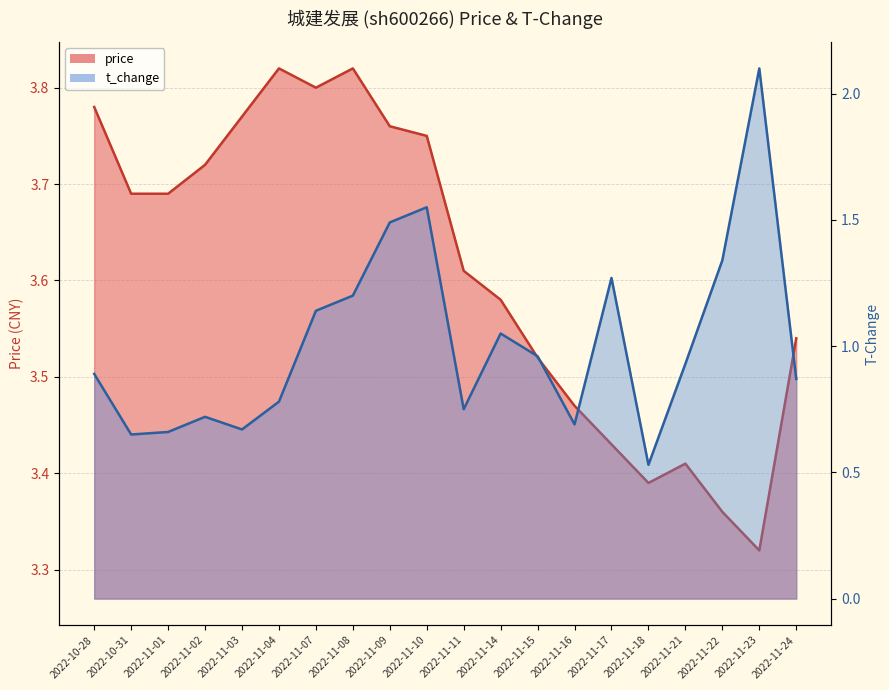

What is the label of the 4th point from the right?

2022-11-21